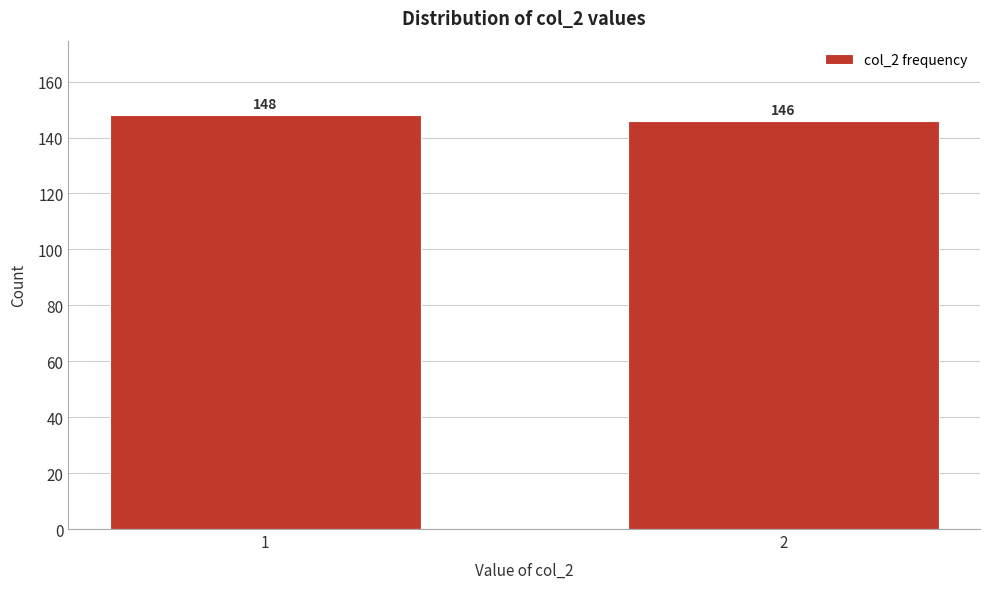

Reading left to right, list all the values displayed in this chart.

1=148	2=146